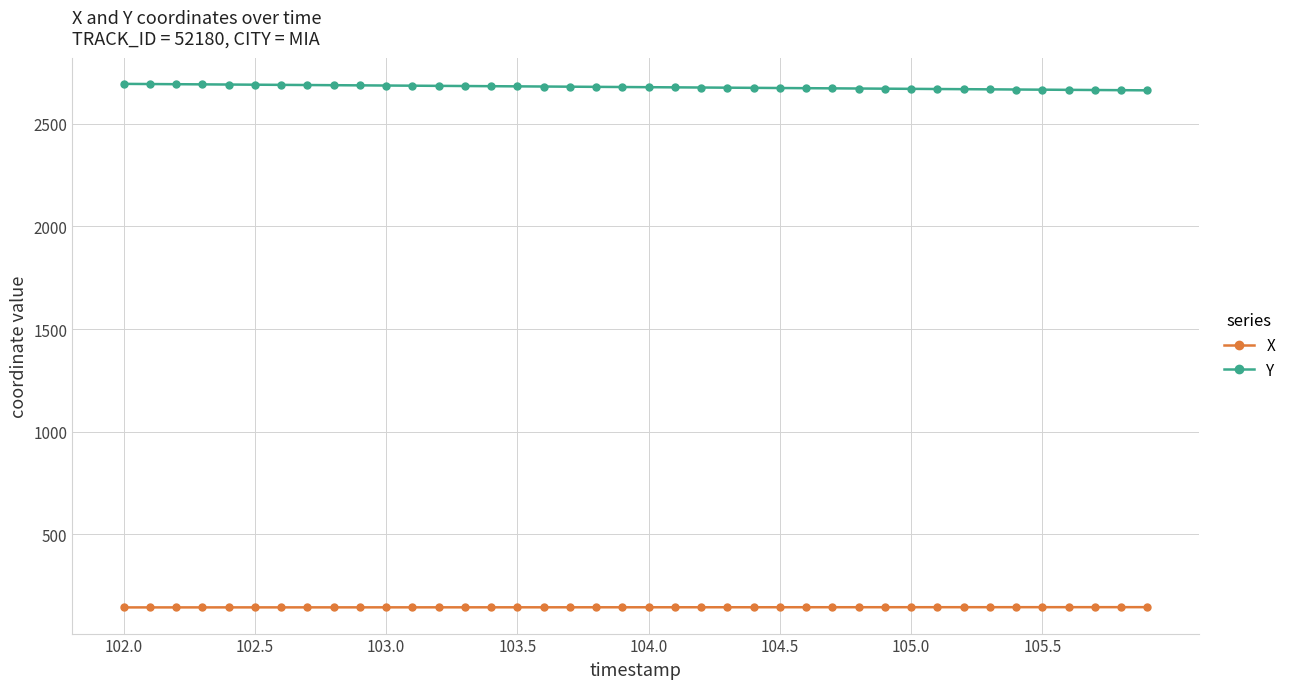

True or false: X and Y intersect in this chart.

False